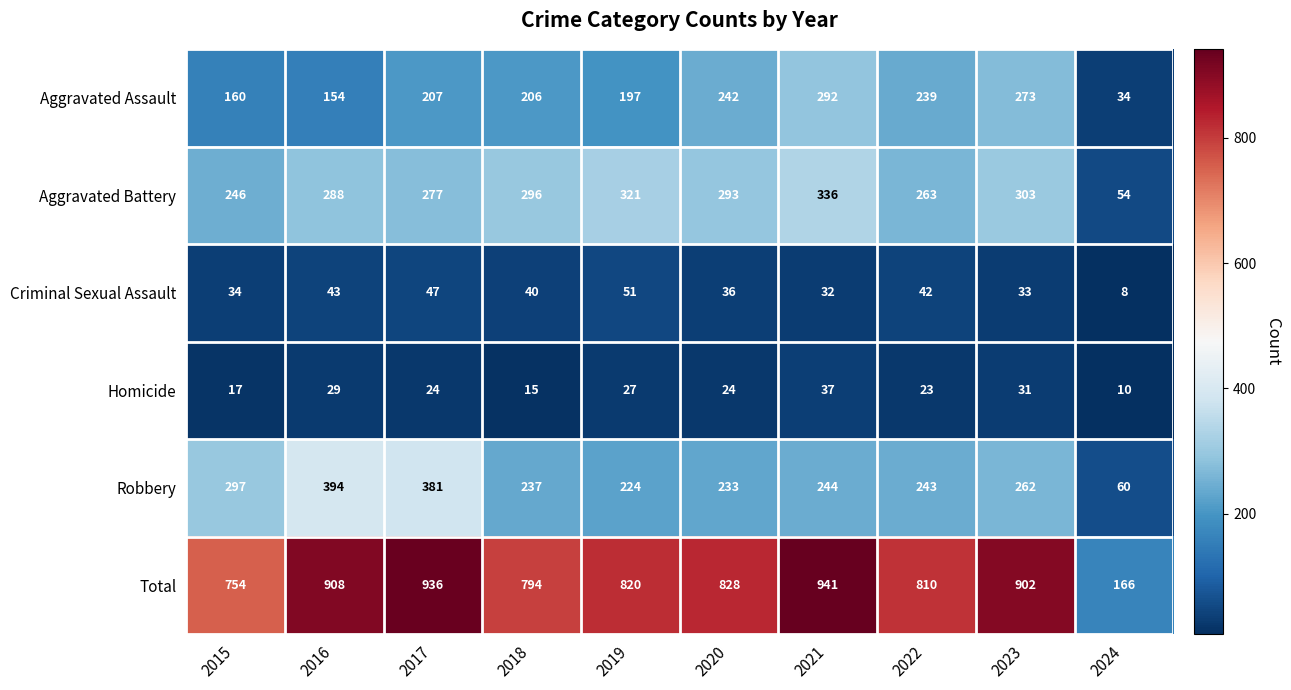

Which category has the lowest value across all series?

2024